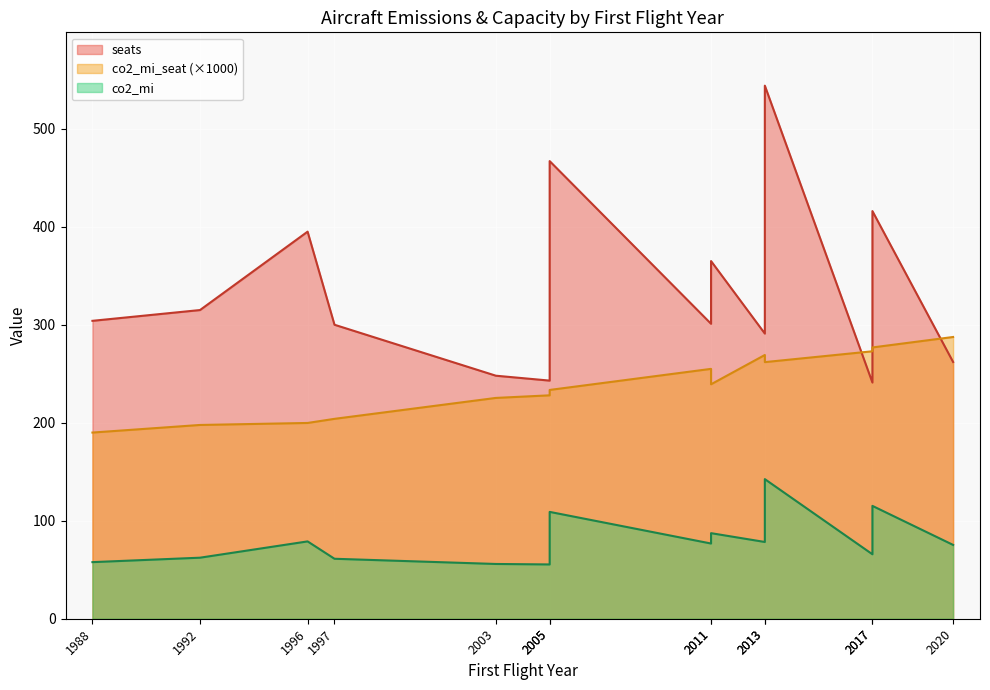

Which series has the widest spread of values?

seats